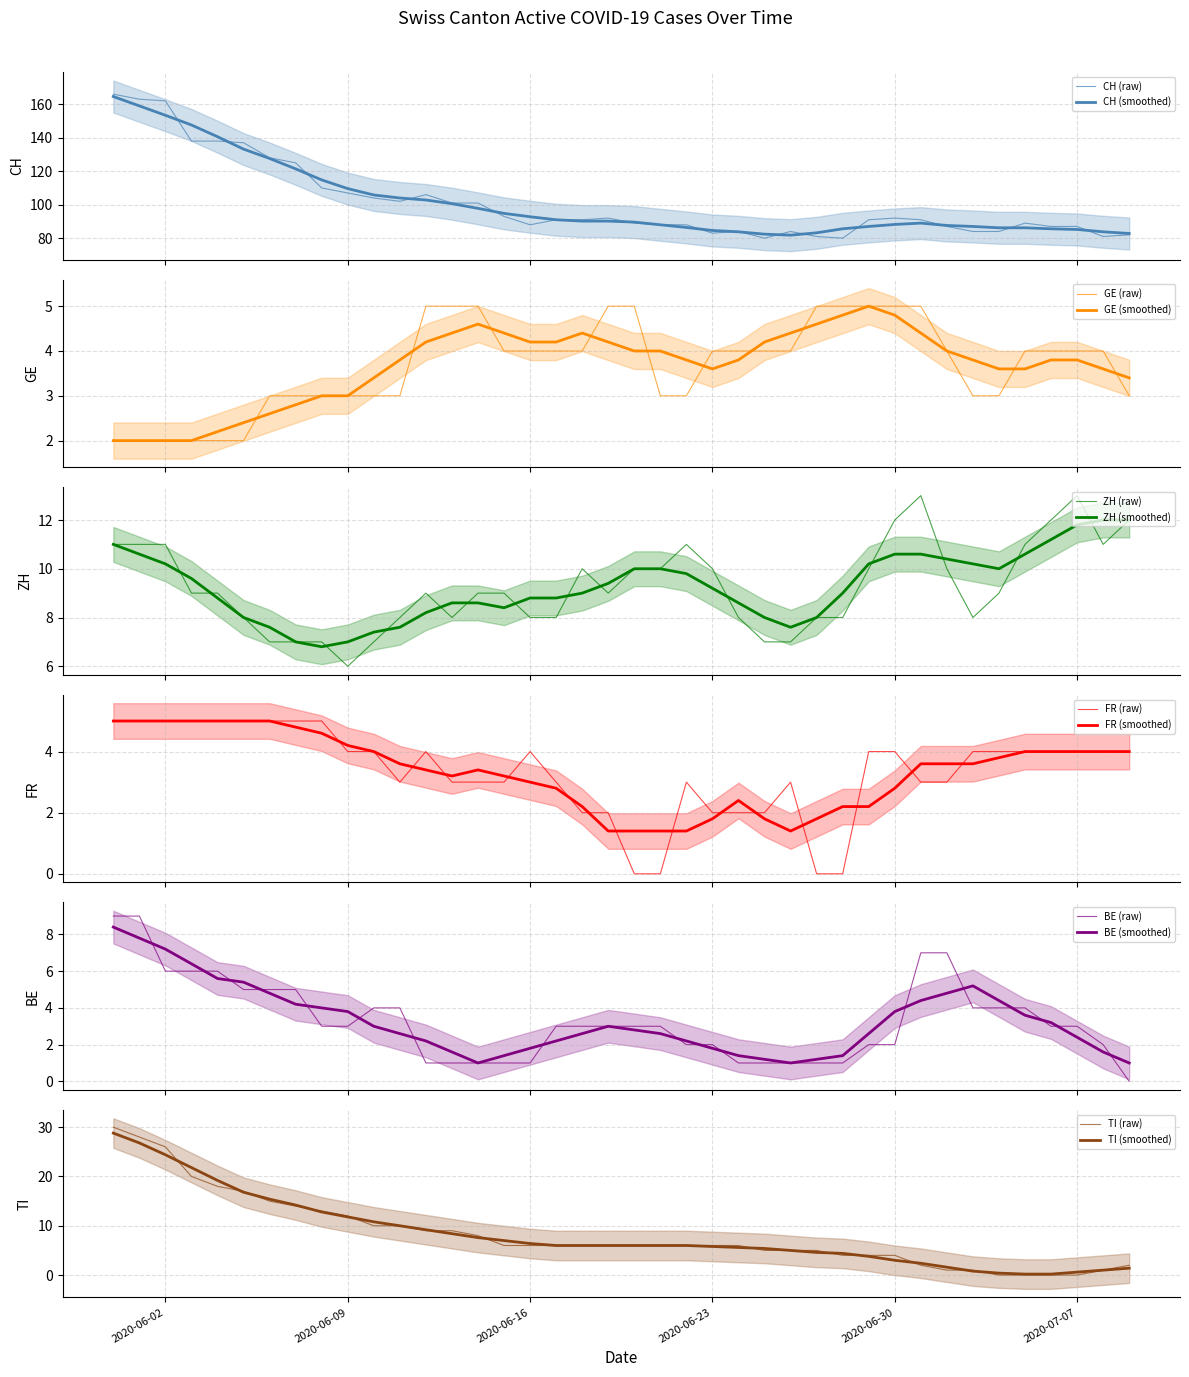

What is the spread (max minus min) of values at 2020-07-03?

83